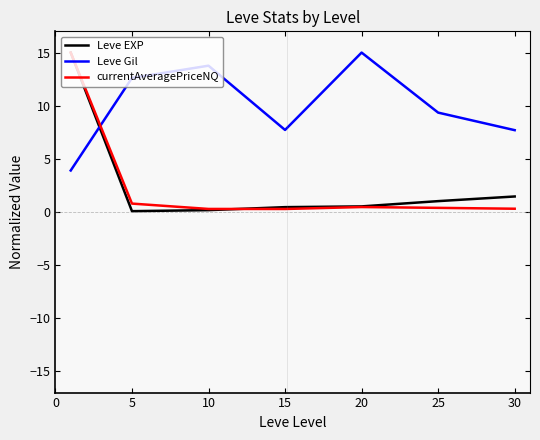

Does the chart display data point markers on the line(s)?

No